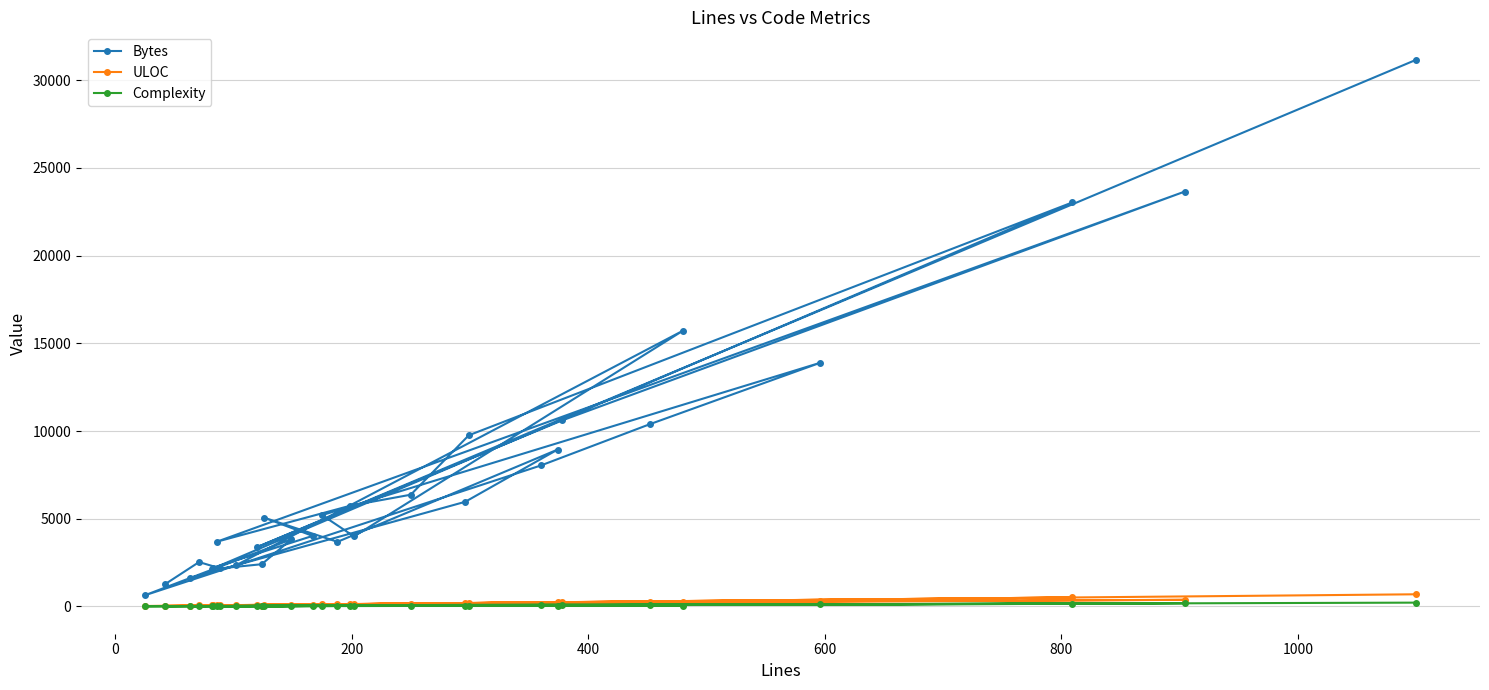

Which series has the largest range (max minus min)?

Bytes